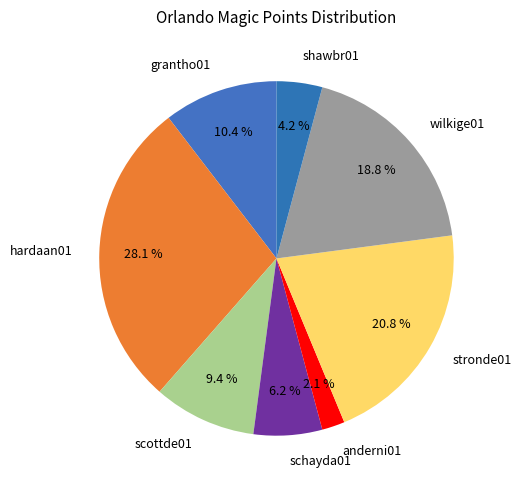

To the nearest percent, what portion does scottde01 represent?

9%